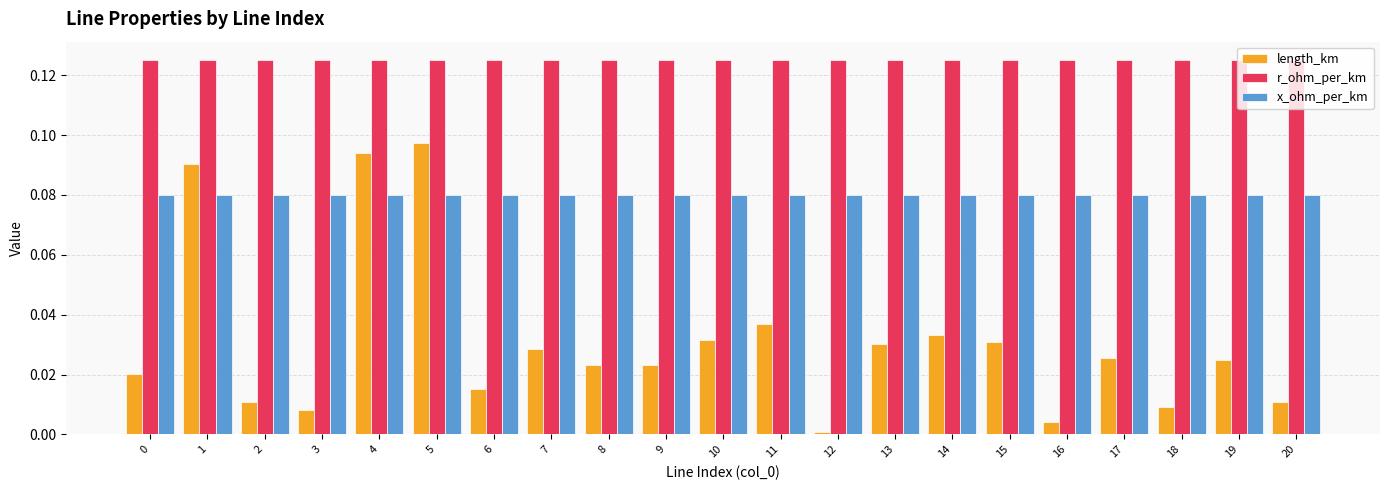

The length_km series shows 0.0 at 10. True or false?

True